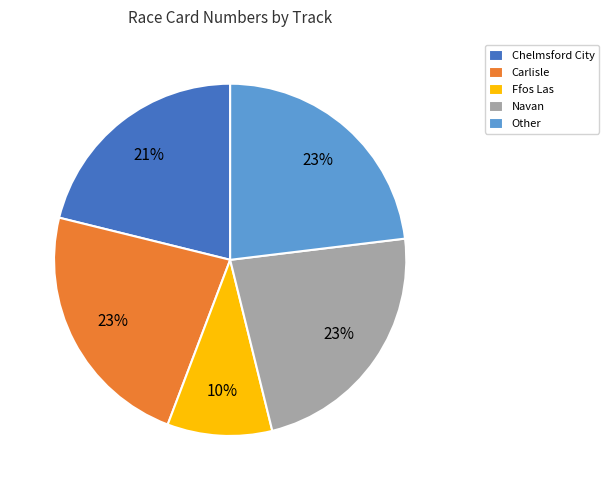

Do Navan and Other together represent more than half of the pie?

No